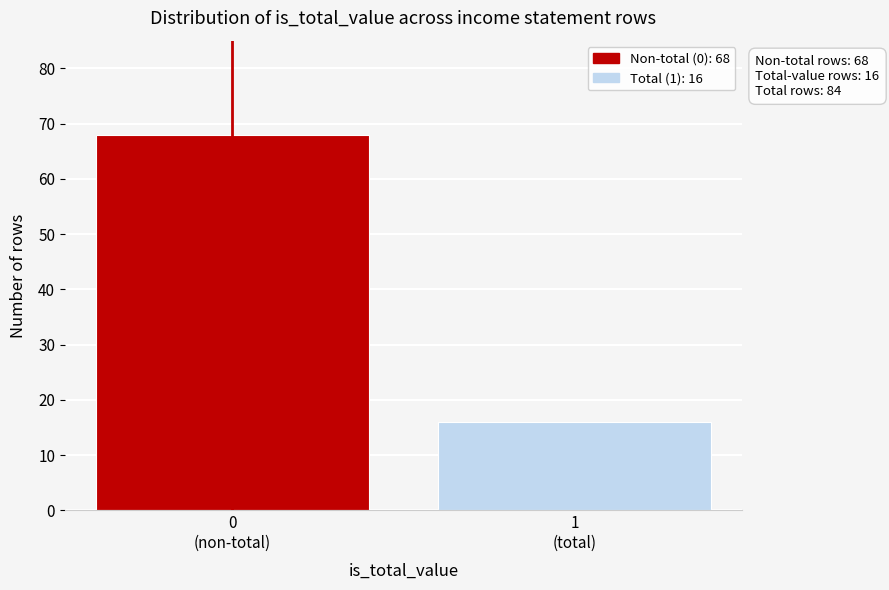

Reading left to right, list all the values displayed in this chart.

68	16